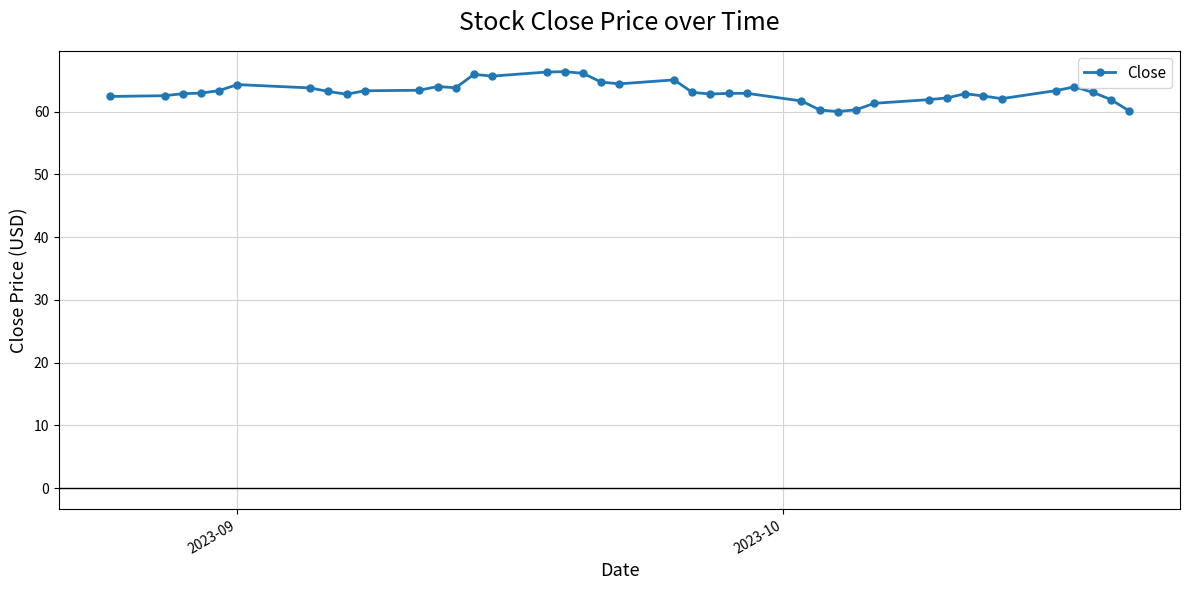

True or false: there are more than 2 points higher than both neighbors.

True